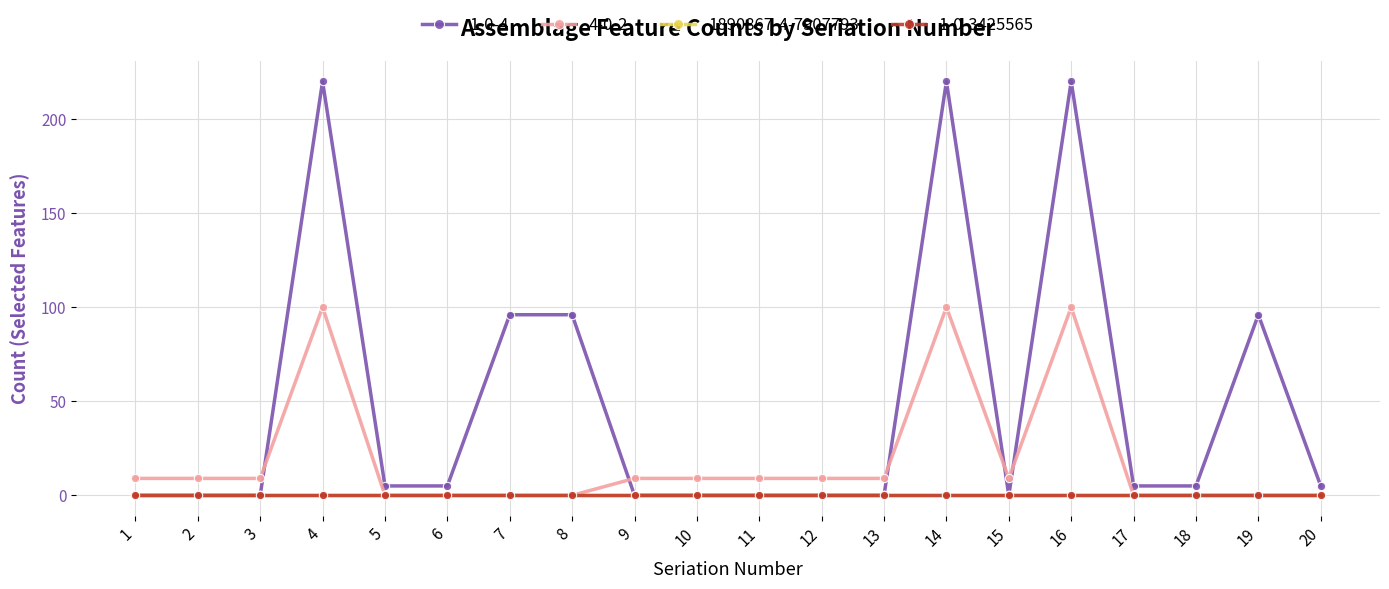

Rank the categories by 1-0-3425565 value from lowest to highest.

1, 2, 3, 4, 5, 6, 7, 8, 9, 10, 11, 12, 13, 14, 15, 16, 17, 18, 19, 20